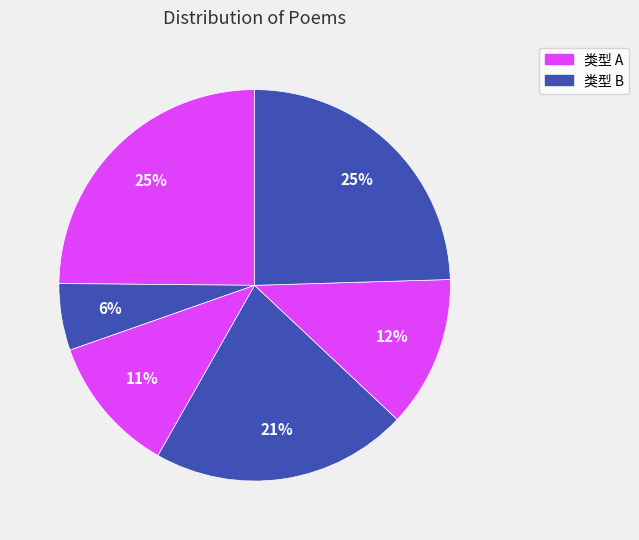

Is there any slice that represents more than half of the pie?

No